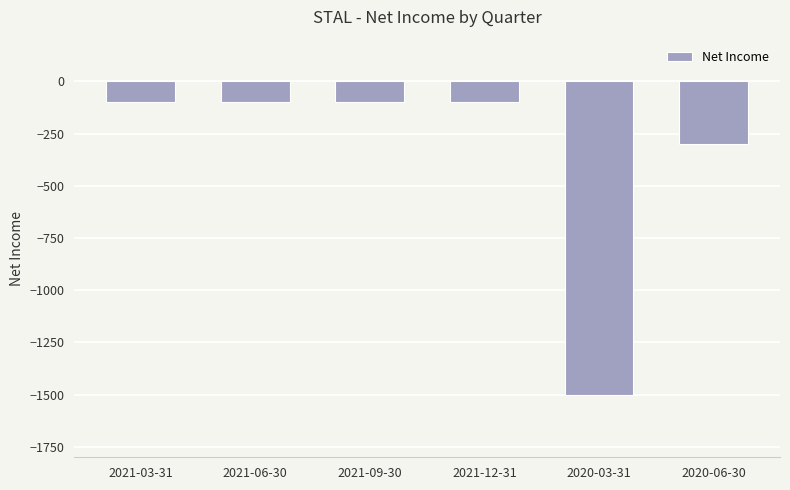

What is the sum of all values?

-2200